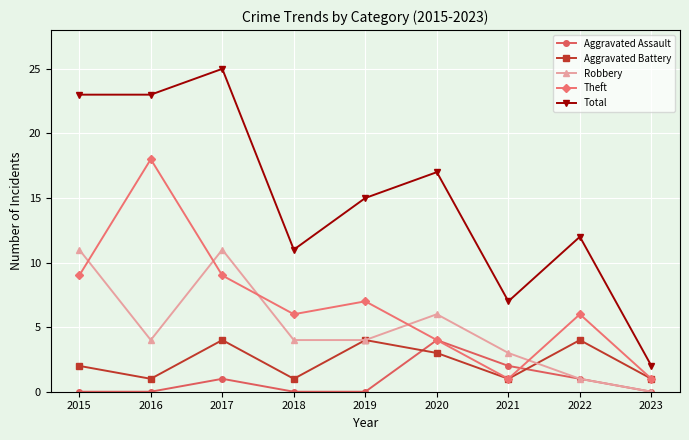

Where is the first local maximum for Theft?

2016